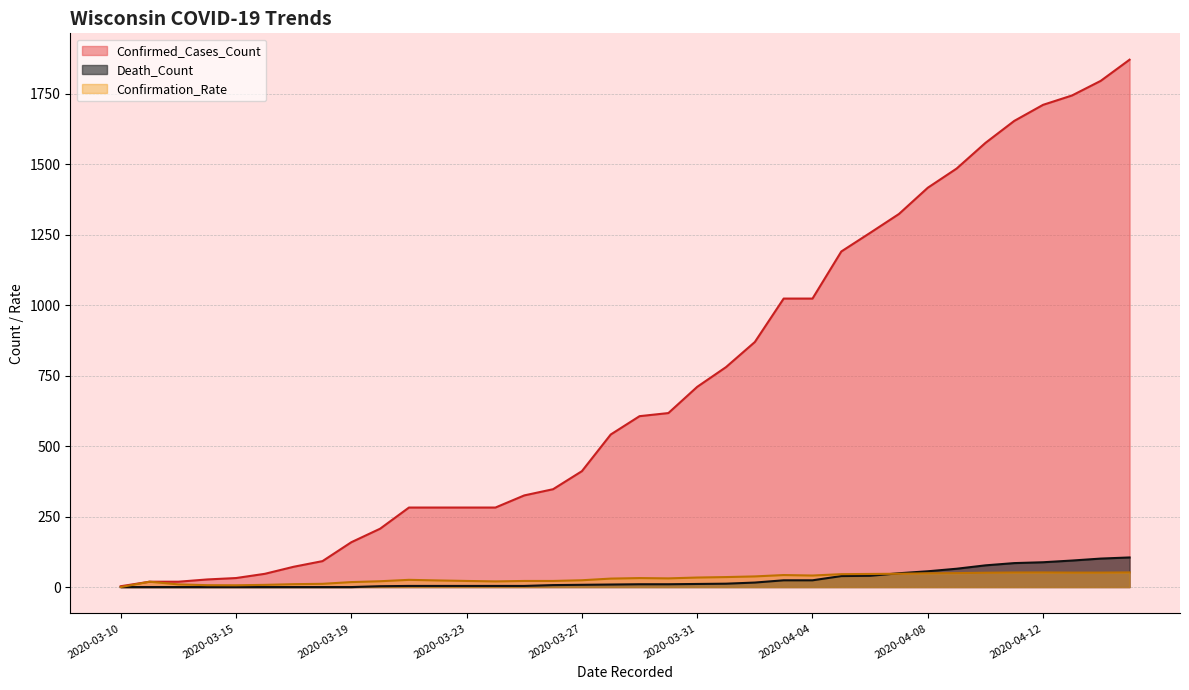

What is the difference between the maximum and minimum values in the Confirmed_Cases_Count series?

1867.0